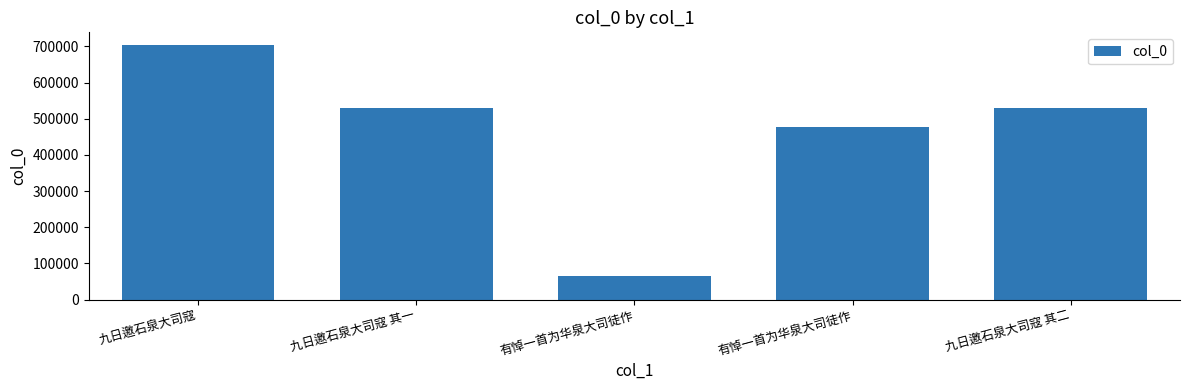

True or false: the data shows 913991 at 九日邀石泉大司寇 其一.

False